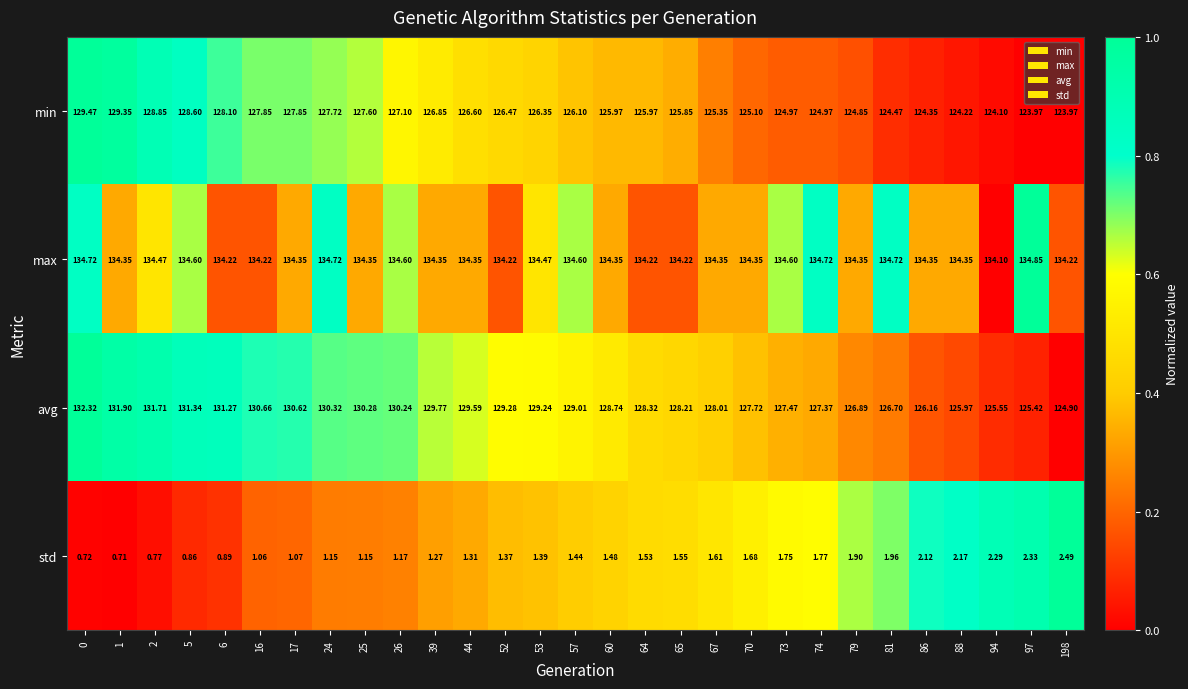

List the series in order of their peak value, lowest first.

std, min, avg, max